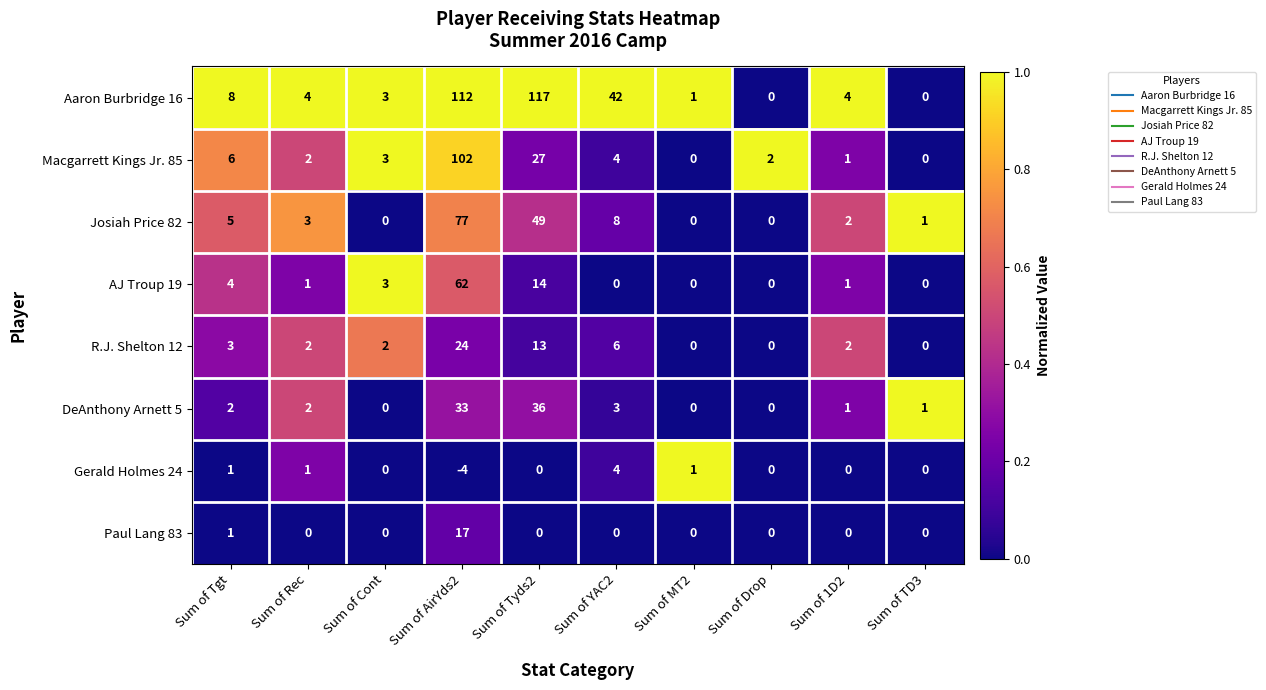

How many values in the Gerald Holmes 24 series are below 0?

1